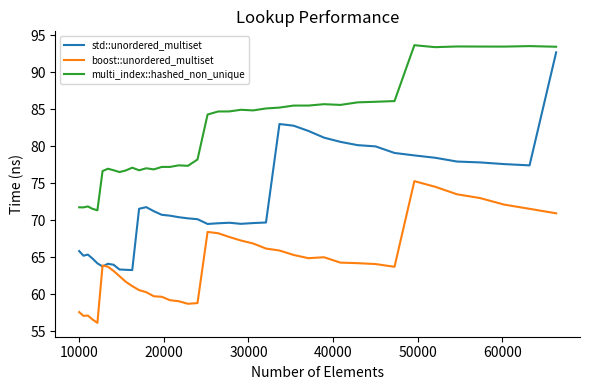

What is the maximum value for std::unordered_multiset?

92.7